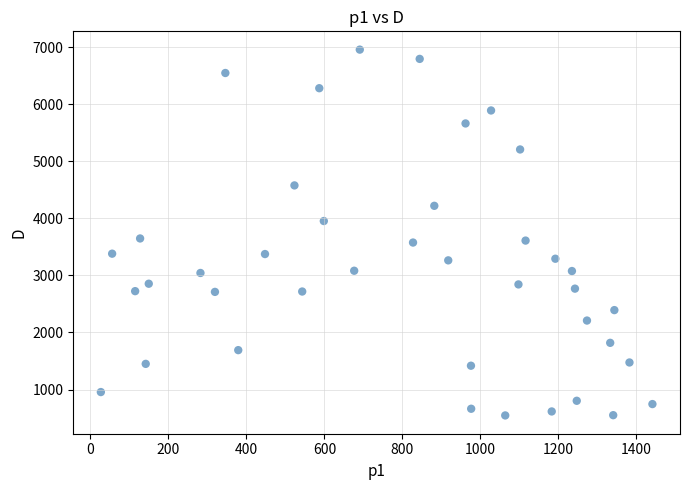

What is the range of Y values (max minus min)?

6415.4